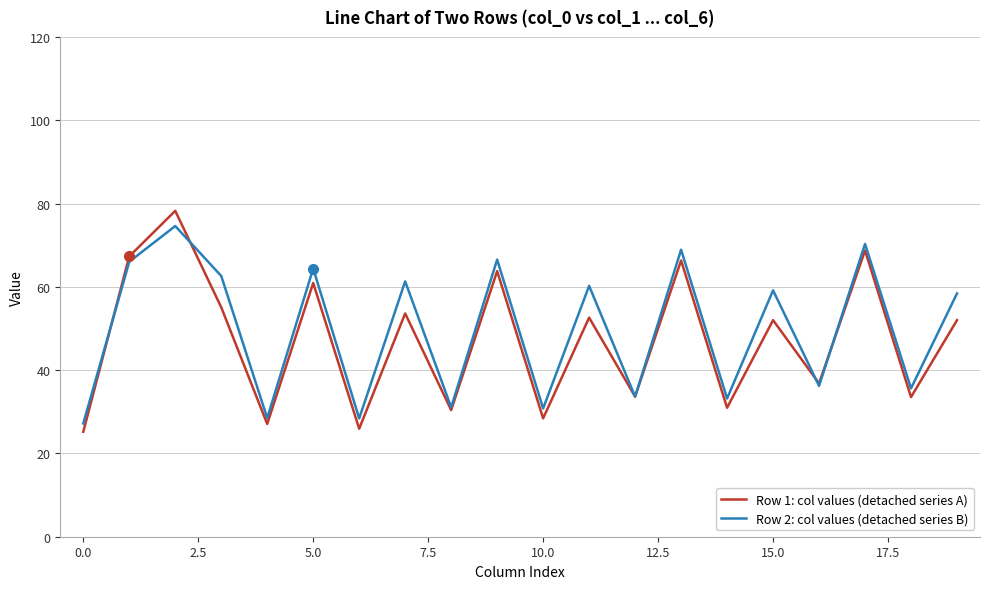

What is the greatest value displayed?

78.2